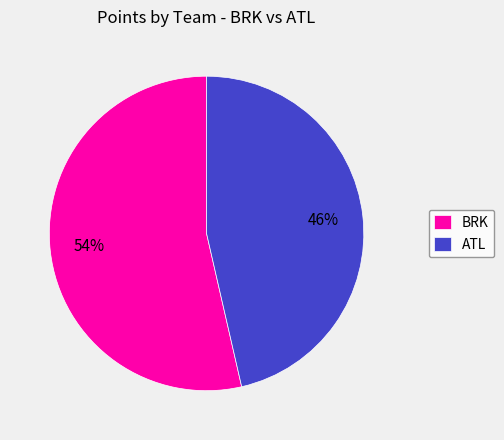

To the nearest percent, what is the combined percentage of BRK and ATL?

100%